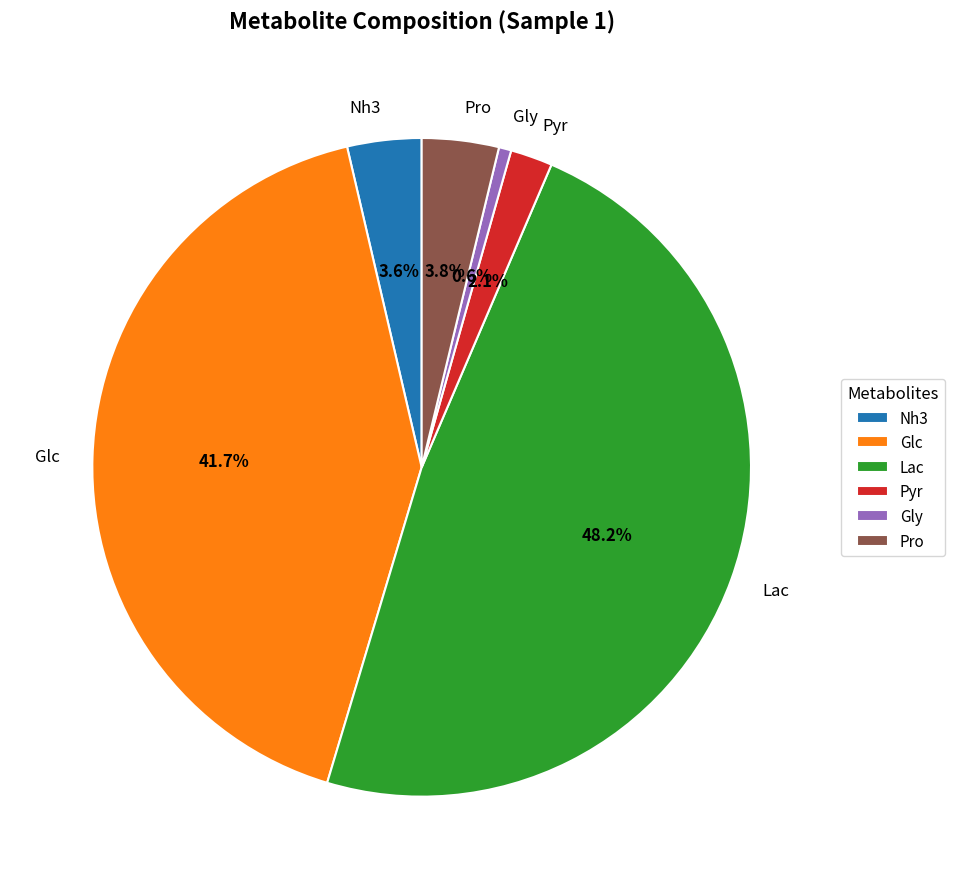

To the nearest percent, what is the combined percentage of Pro and Glc?

46%